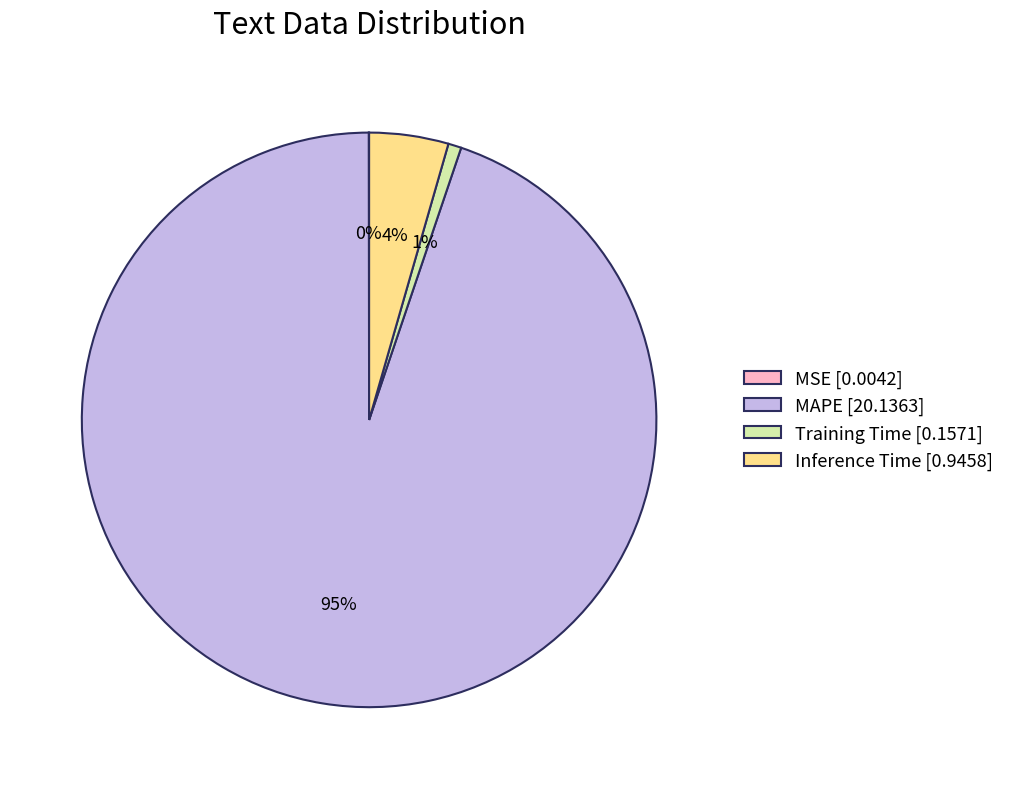

Which has a higher value, Inference Time [0.9458] or MAPE [20.1363]?

MAPE [20.1363]